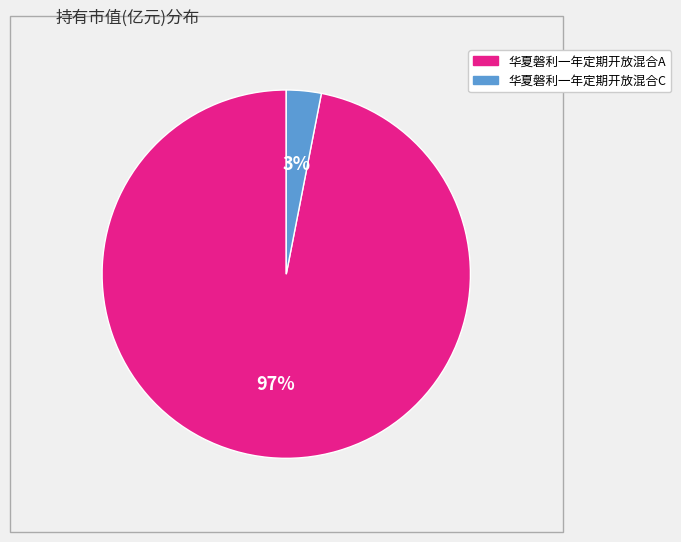

Which slice is the smallest?

华夏磐利一年定期开放混合C